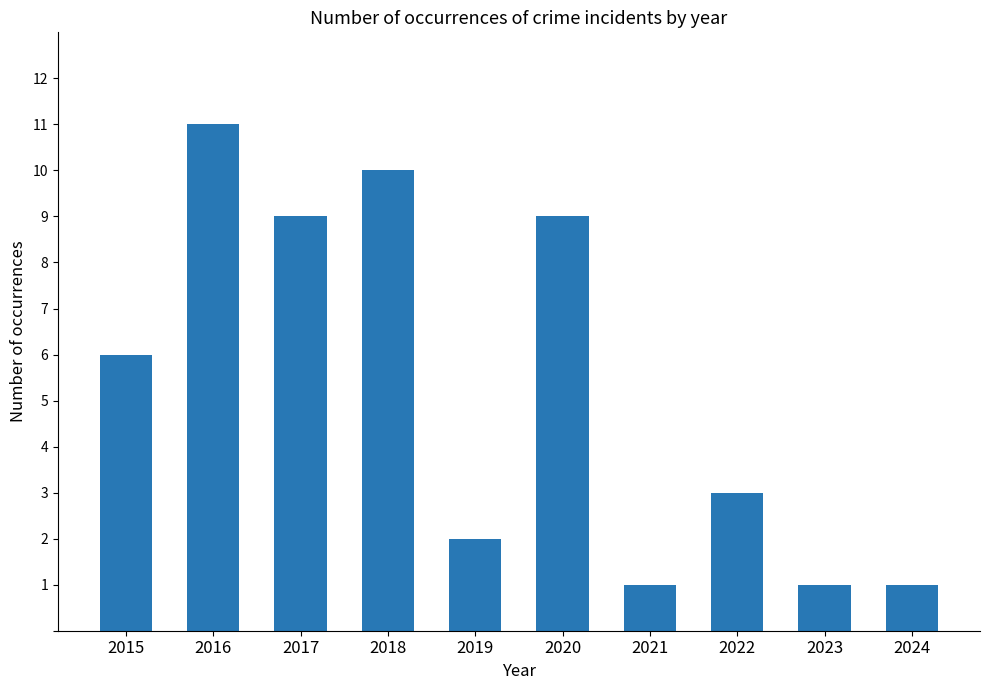

What is the difference between the second highest and second lowest values?

9